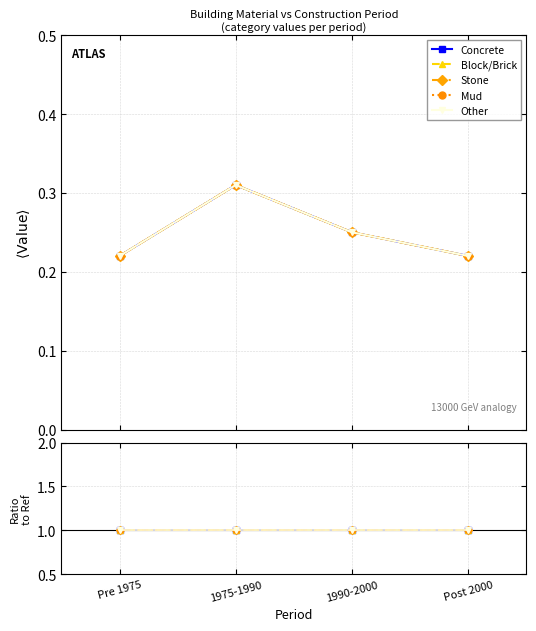

Does the chart have visible grid lines?

Yes